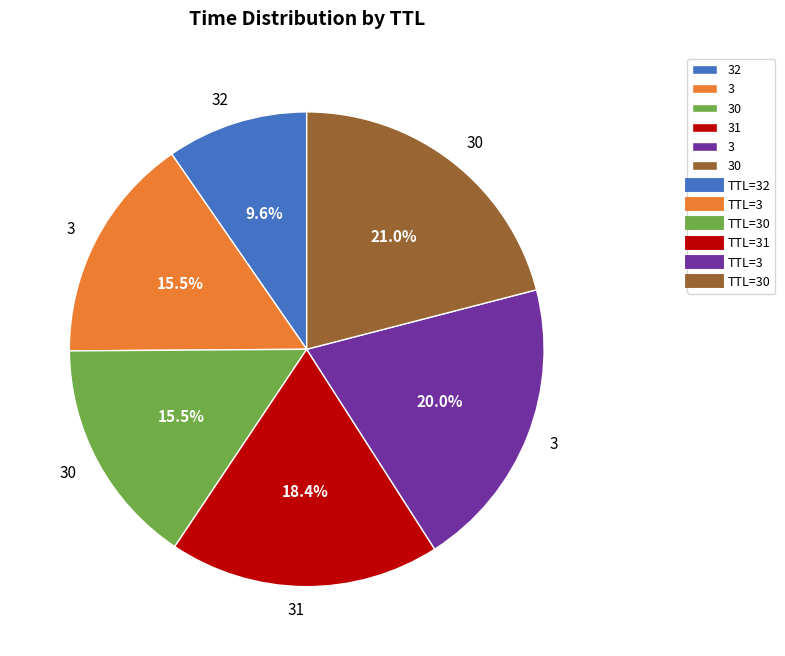

Is there a majority slice in this chart?

No